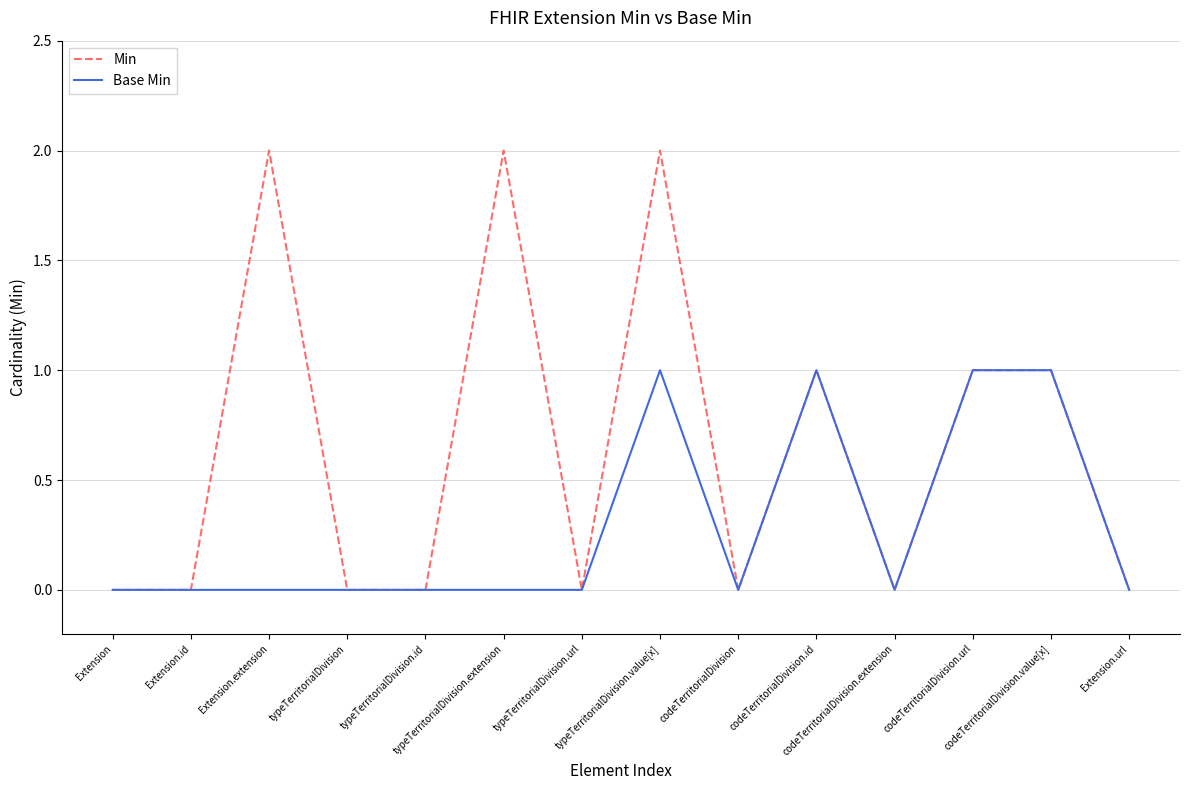

Which series has the widest spread of values?

Min